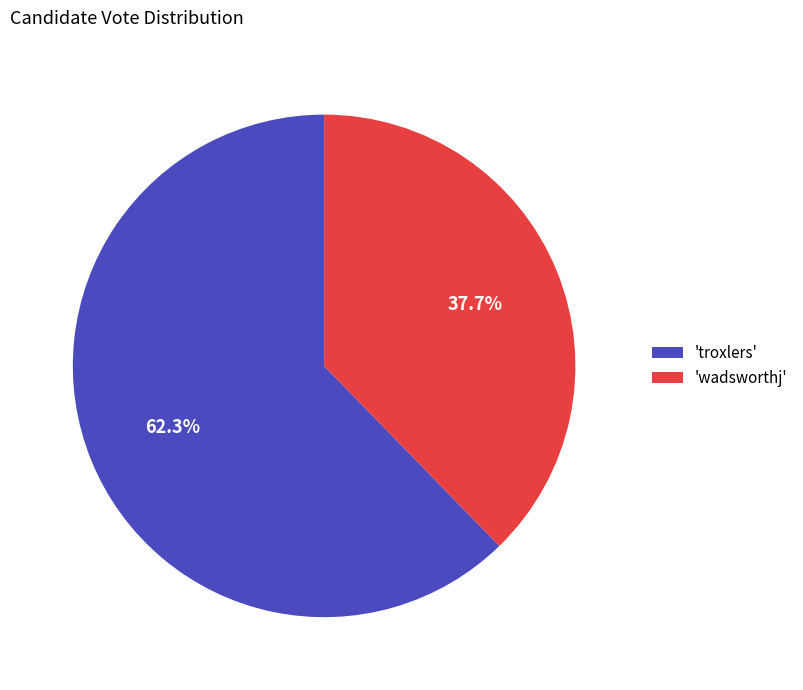

Approximately how many times larger is the value at 'wadsworthj' compared to 'troxlers'?

0.6